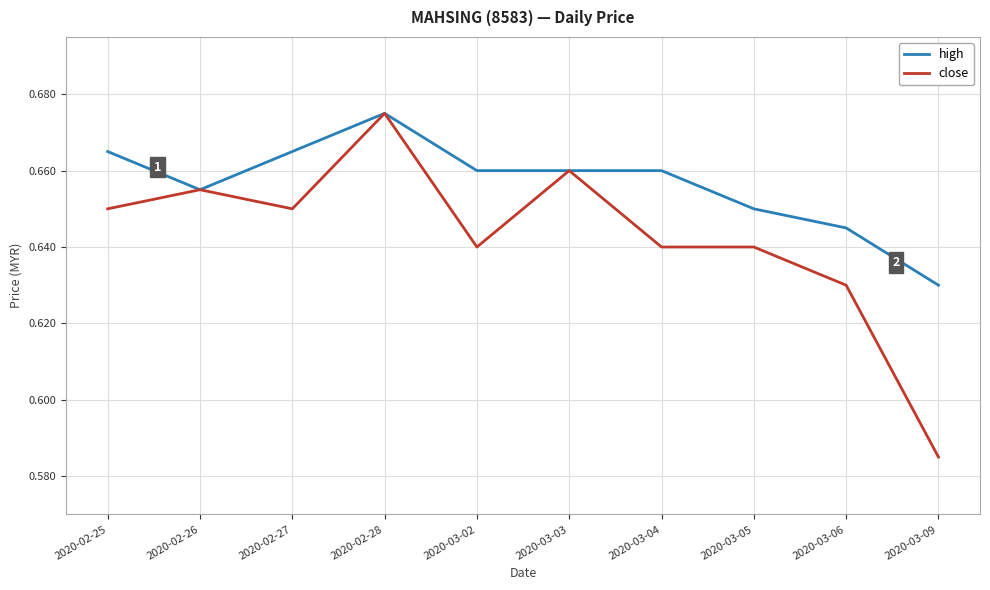

At which label does high reach its minimum?

2020-03-09